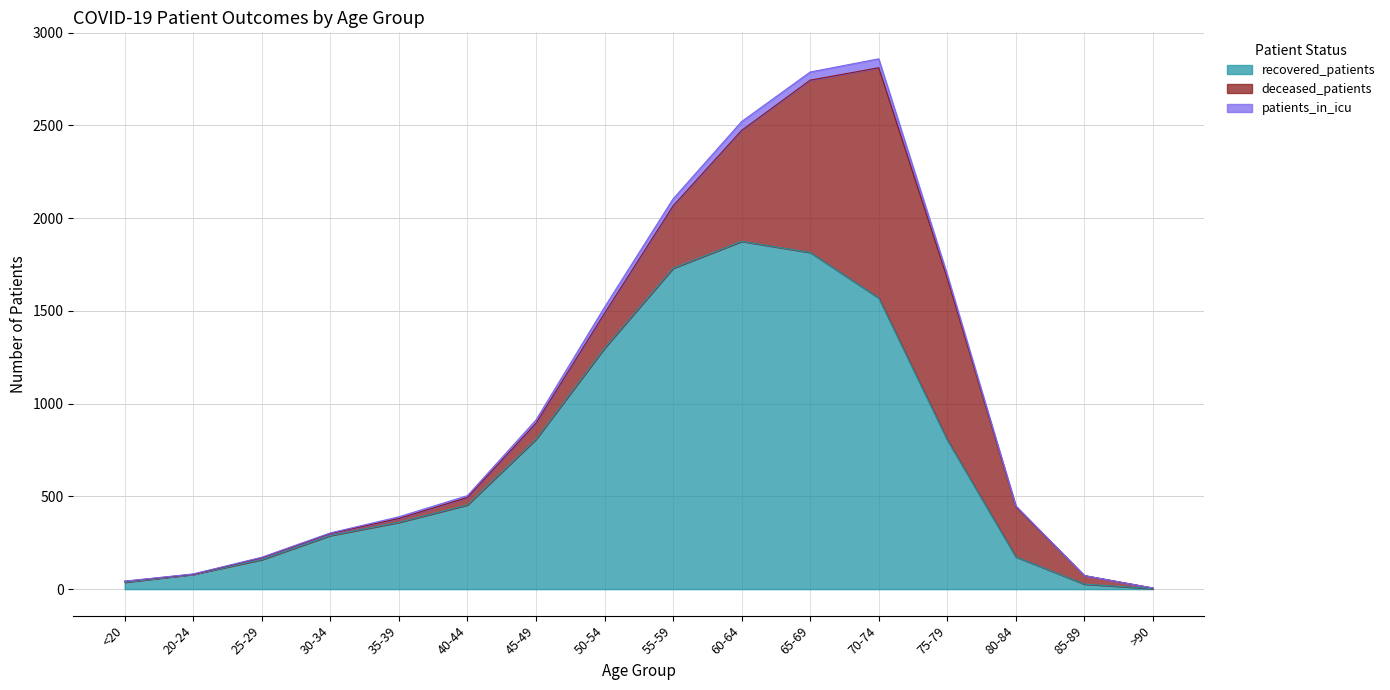

Reading left to right, list all the values displayed in this chart.

recovered_patients: <20=37	20-24=80	25-29=159	30-34=289	35-39=360	40-44=454	45-49=808	50-54=1299	55-59=1730	60-64=1875	65-69=1815	70-74=1570	75-79=805	80-84=174	85-89=27	>90=3
deceased_patients: <20=5	20-24=0	25-29=10	30-34=11	35-39=21	40-44=40	45-49=86	50-54=188	55-59=336	60-64=598	65-69=929	70-74=1241	75-79=871	80-84=272	85-89=46	>90=3
patients_in_icu: <20=1	20-24=2	25-29=3	30-34=3	35-39=9	40-44=10	45-49=18	50-54=33	55-59=38	60-64=48	65-69=44	70-74=48	75-79=20	80-84=3	85-89=0	>90=0